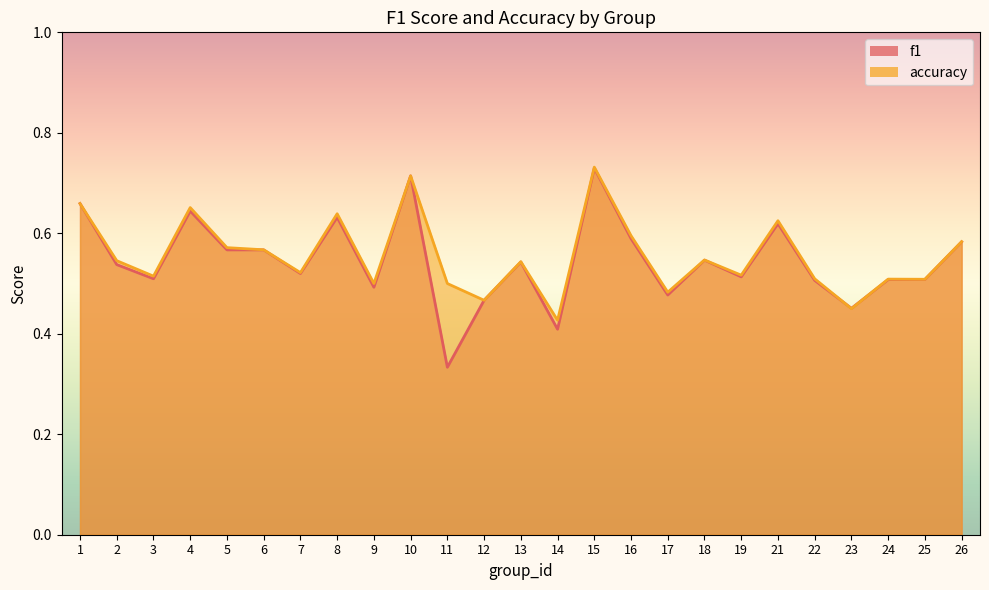

At how many categories does at least one series exceed 0?

25